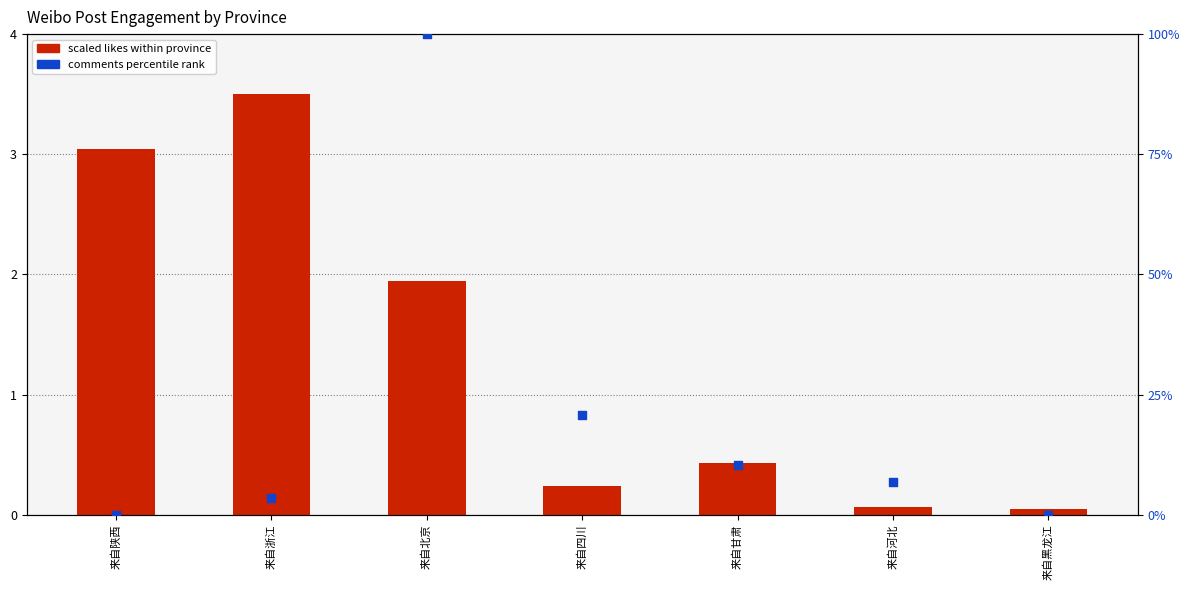

Which series contains the lowest Y value?

comments percentile rank